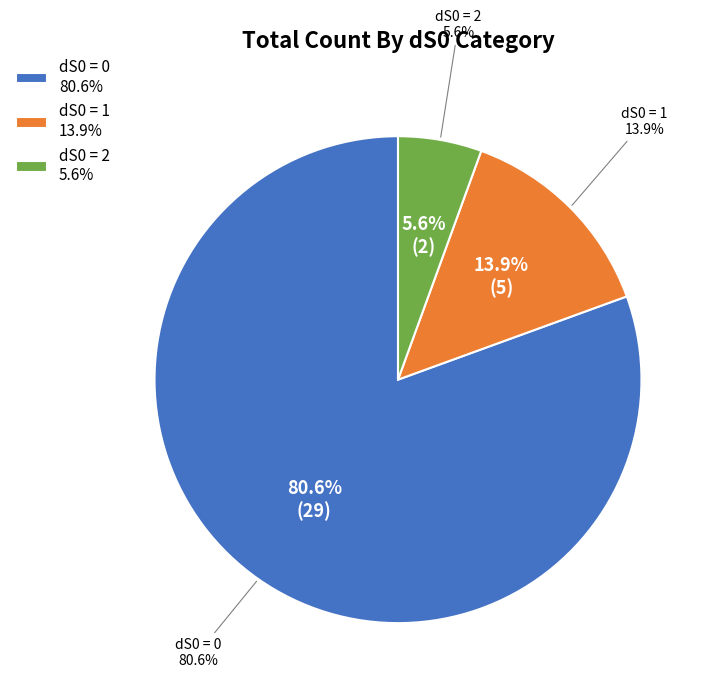

The dS0=2 slice represents 6% of the pie. True or false?

True